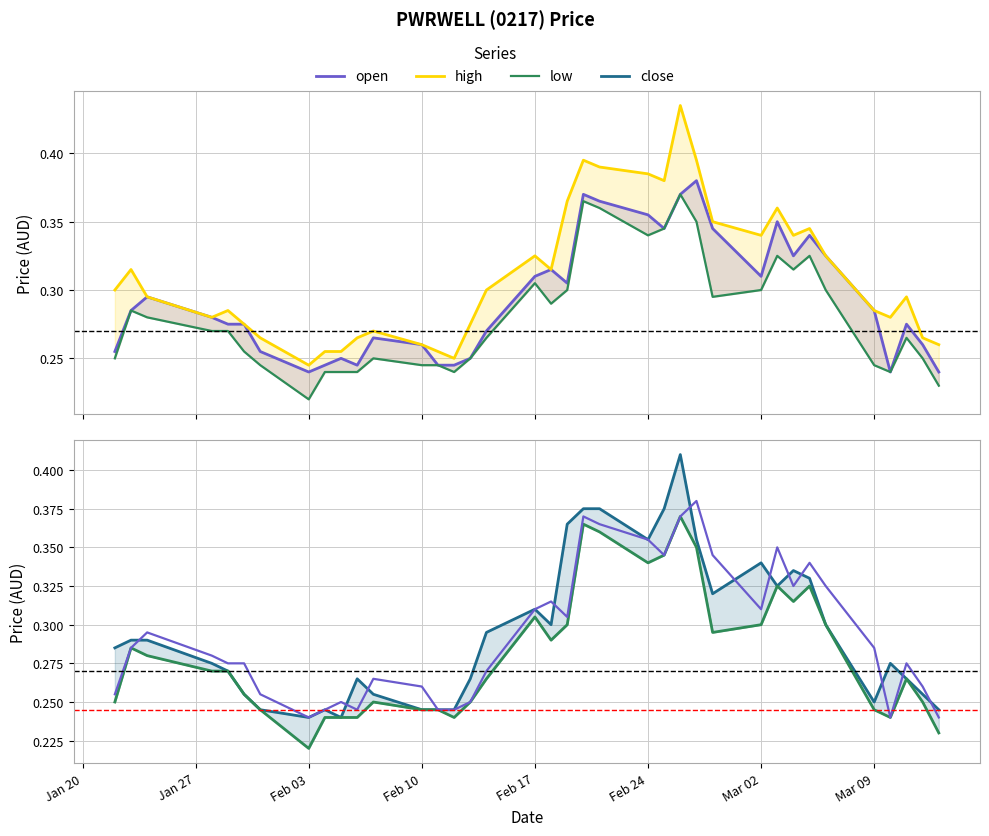

What is the sum of all open values?

10.8